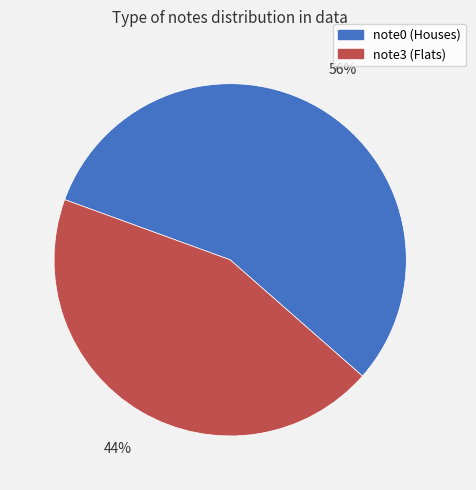

What percentage is the note0 slice, to the nearest percent?

56%